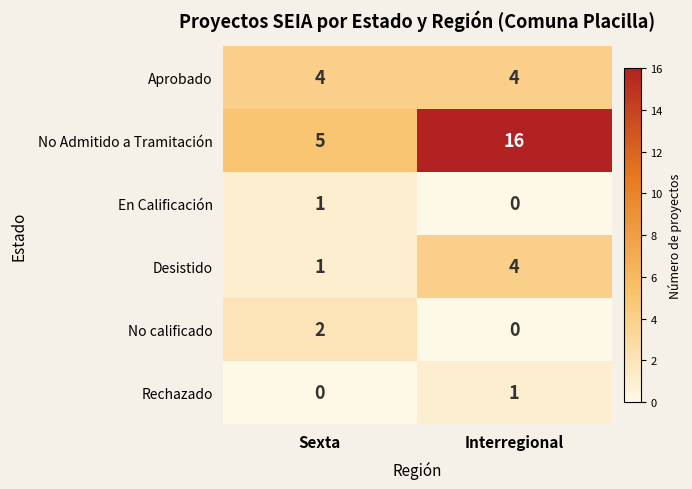

Rank the categories by Rechazado value from lowest to highest.

Sexta, Interregional